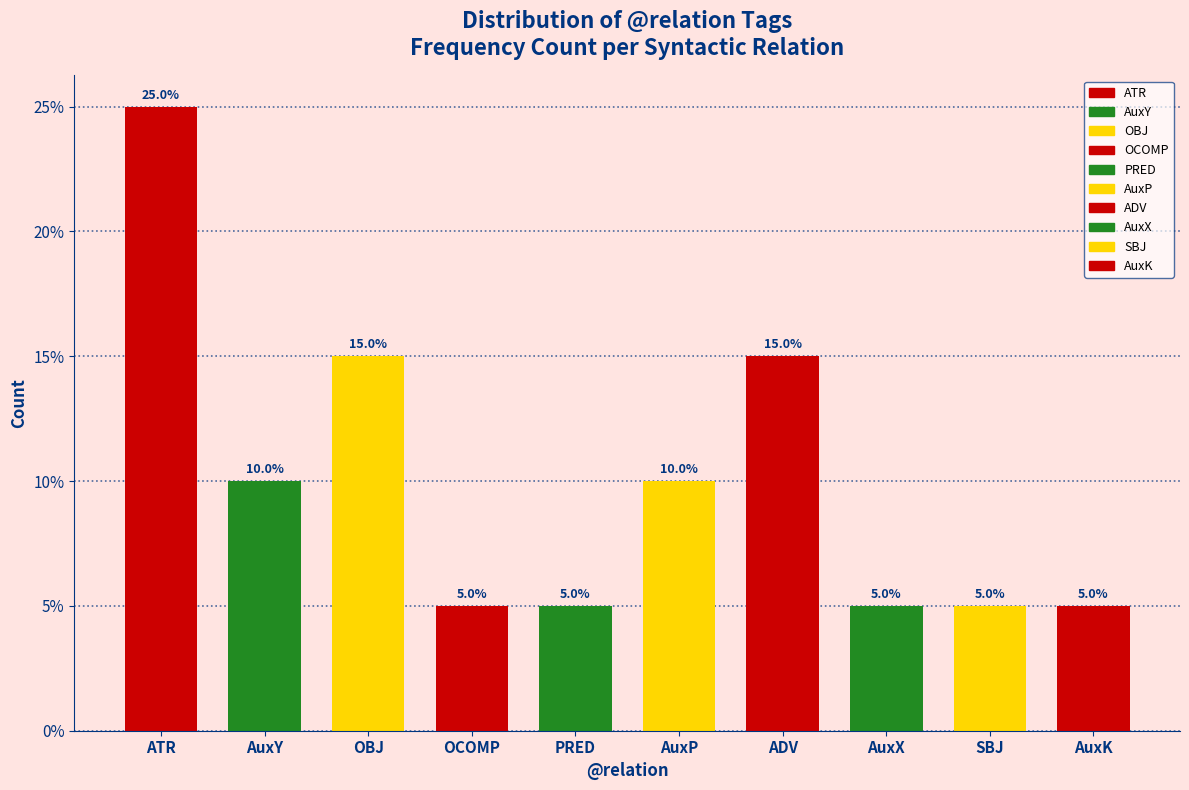

Reading left to right, transcribe all the data shown in this chart.

25	10	15	5	5	10	15	5	5	5